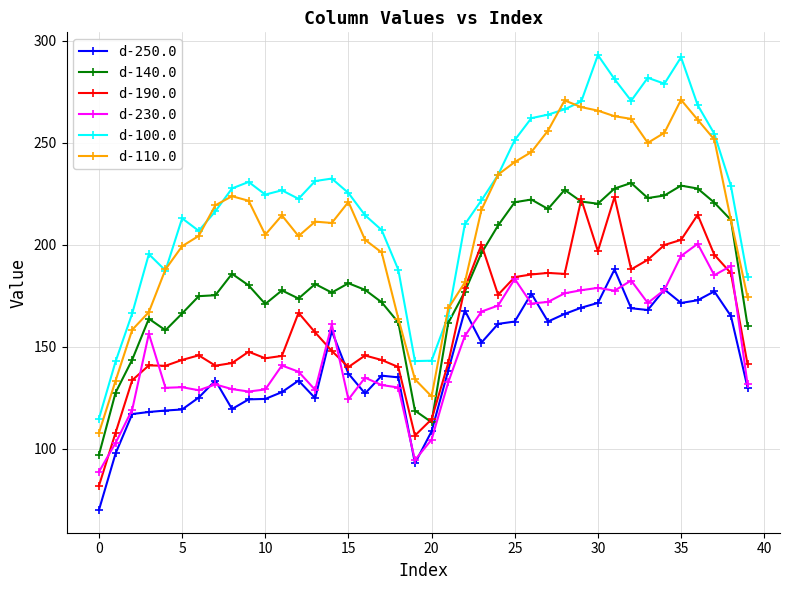

What is the value of the d-140.0 point at the 27th from the left?

222.1